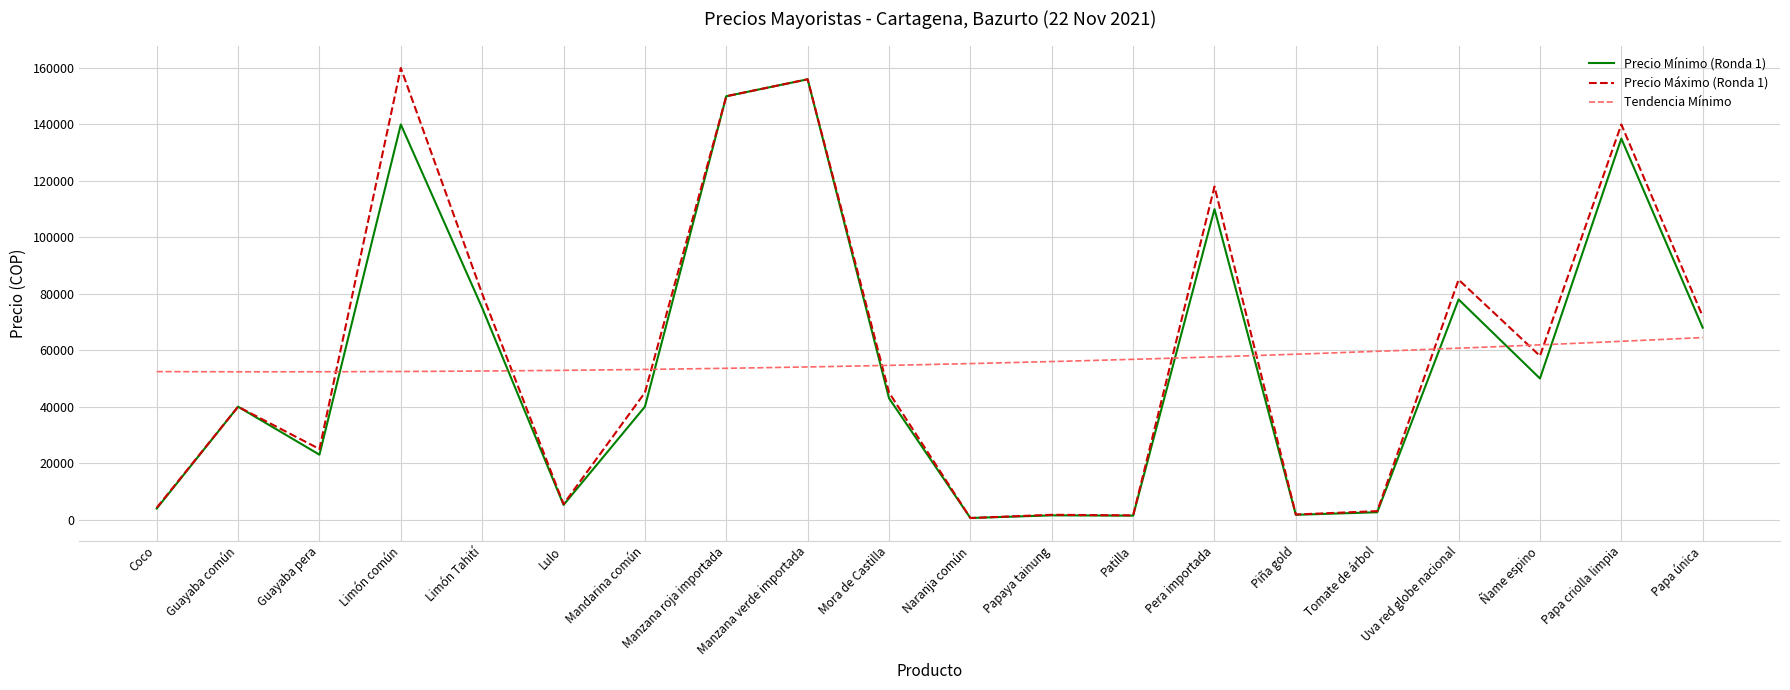

The Precio Máximo (Ronda 1) series shows 16463 at Guayaba pera. True or false?

False